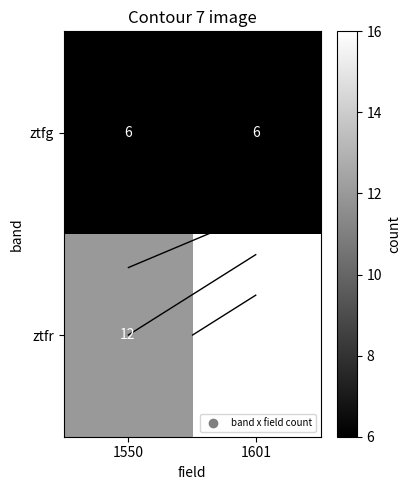

What is the spread (max minus min) of values at 1601?

10